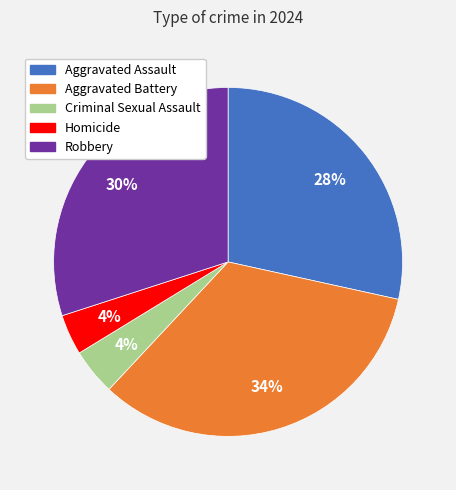

Does Robbery represent more than half of the total?

No